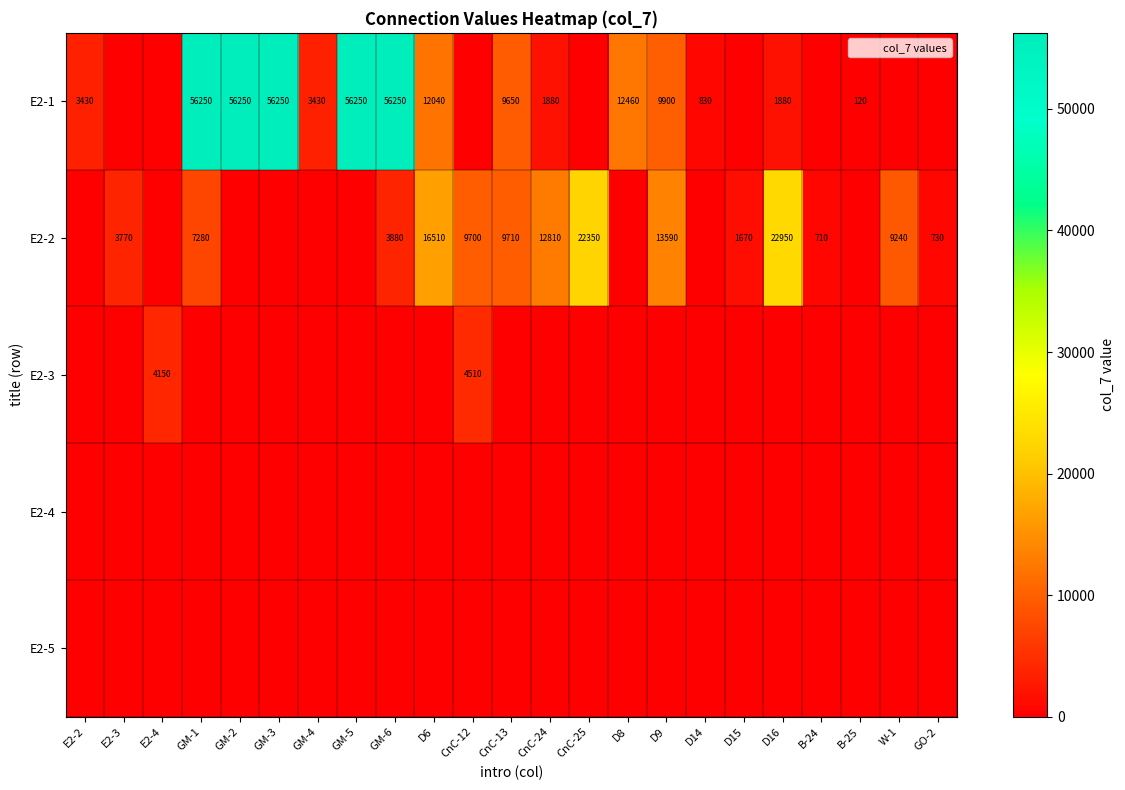

What is the total value across all series at D8?

12460